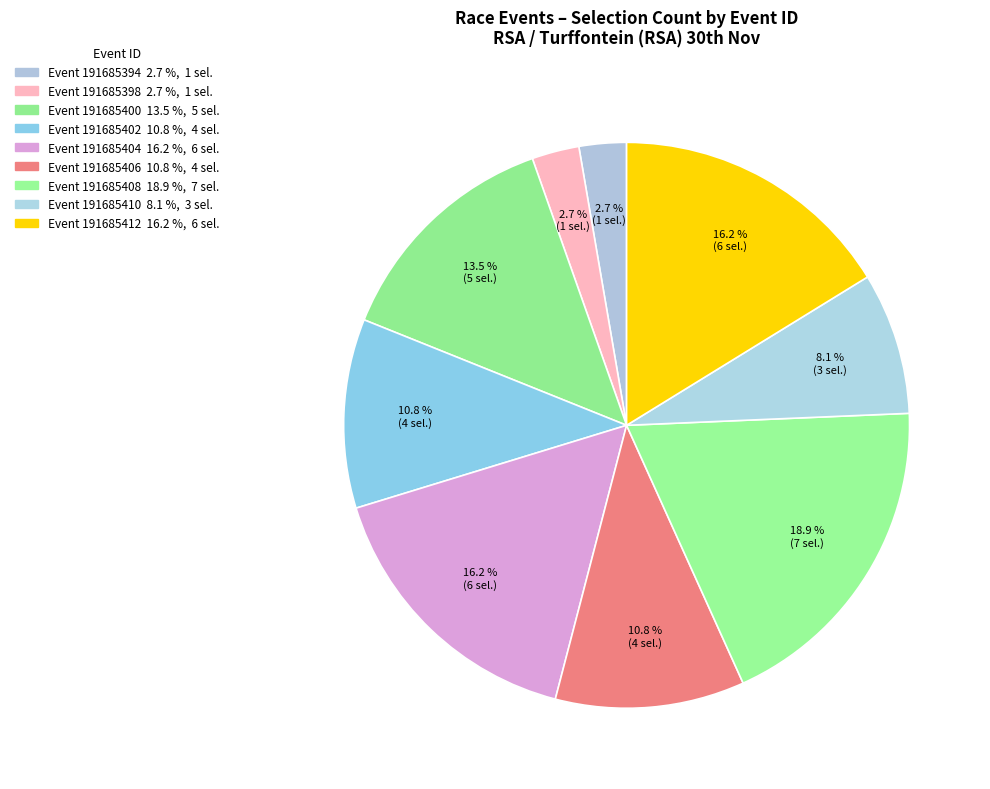

Which slice is the largest?

191685408